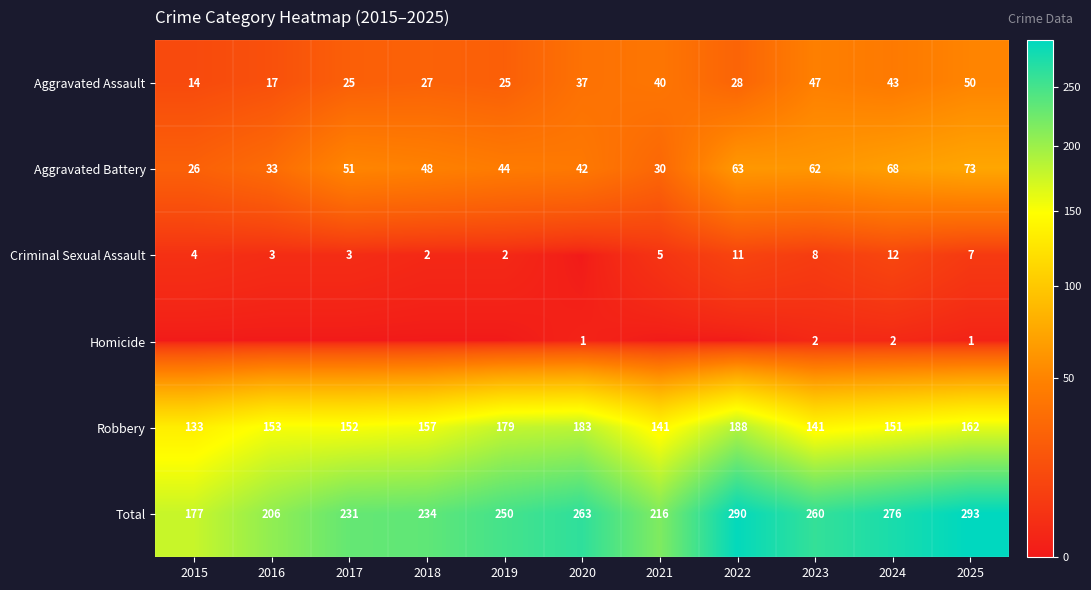

Is it true that Aggravated Battery equals 51 at 2017?

True